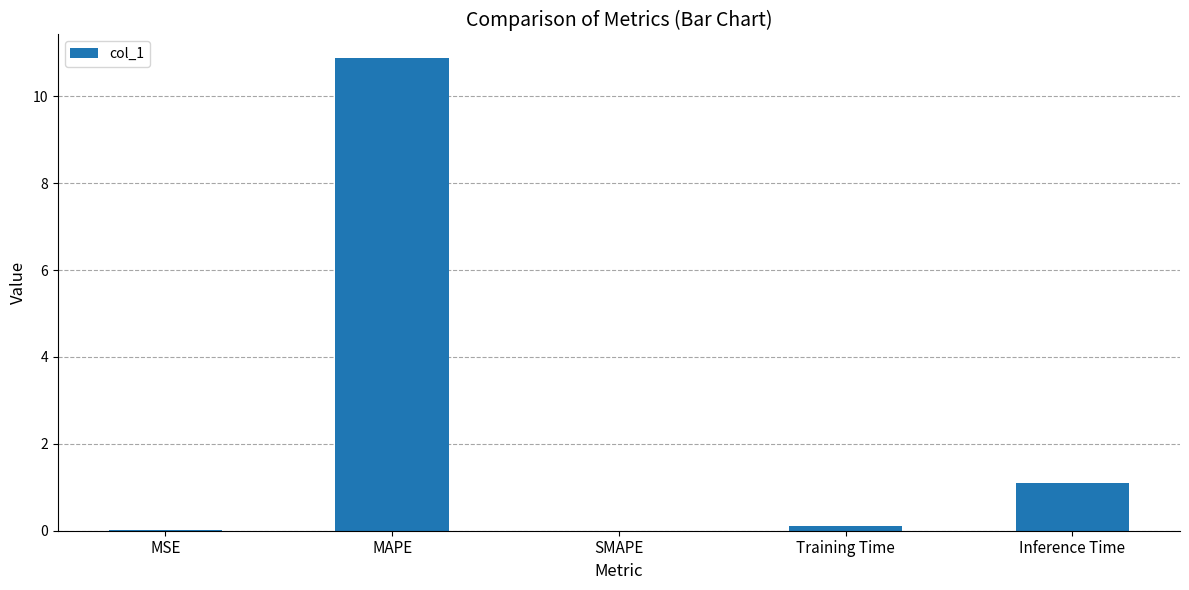

Which category has the highest value across all series?

MAPE